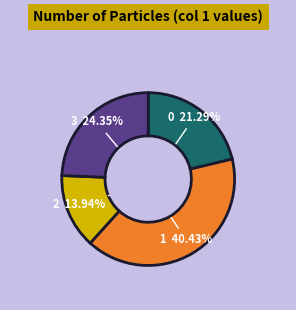

Rank the categories by value from highest to lowest.

1, 3, 0, 2